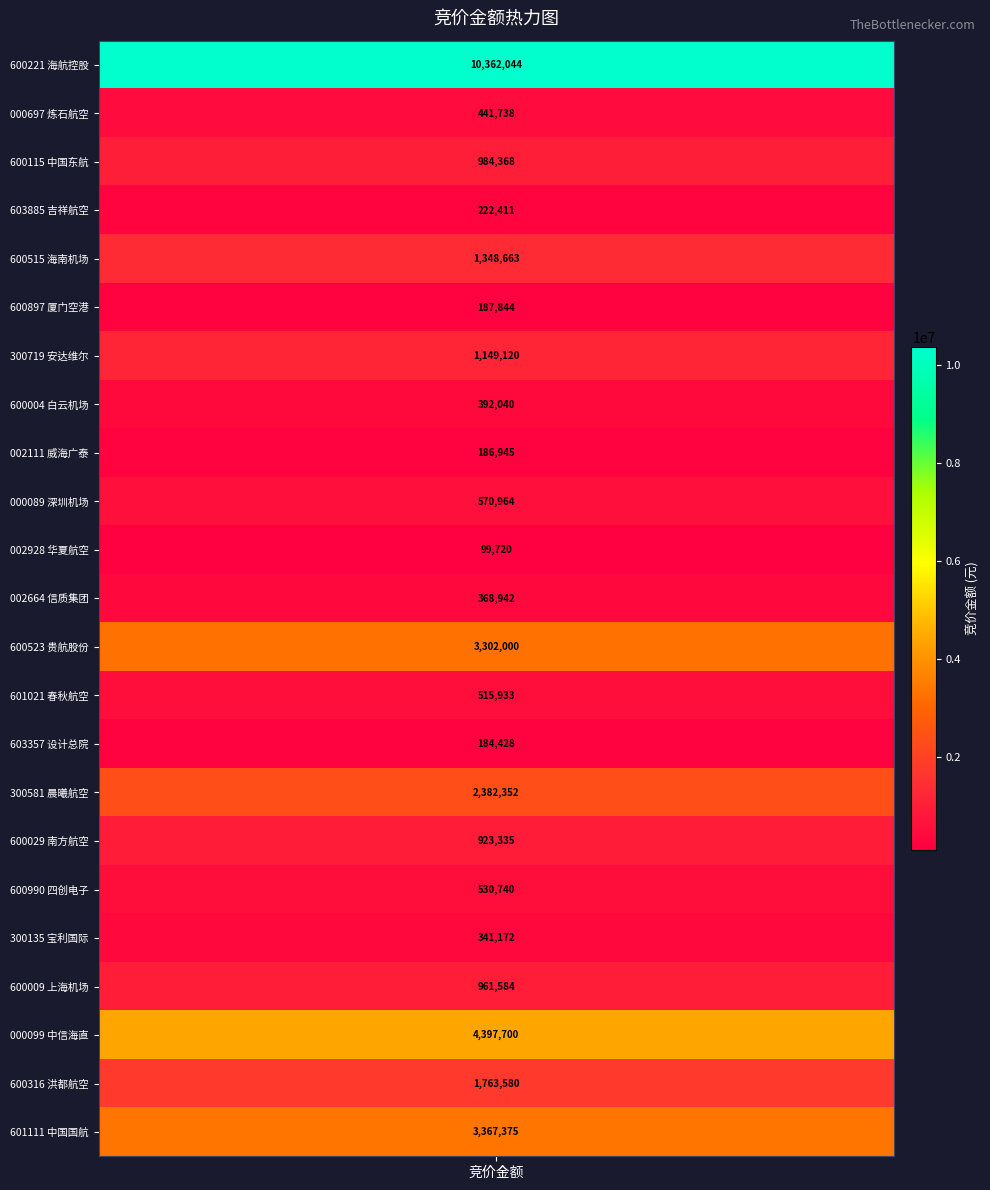

What is the smallest value displayed?

99720